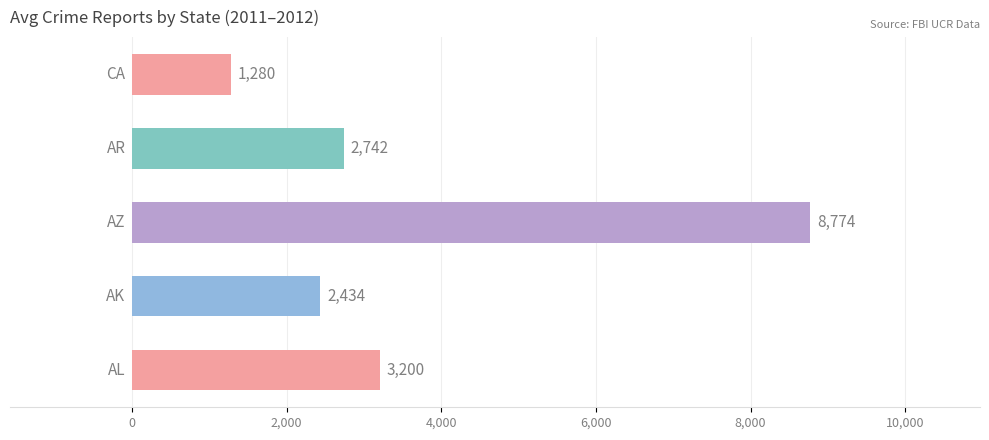

What is the greatest value displayed?

8773.5